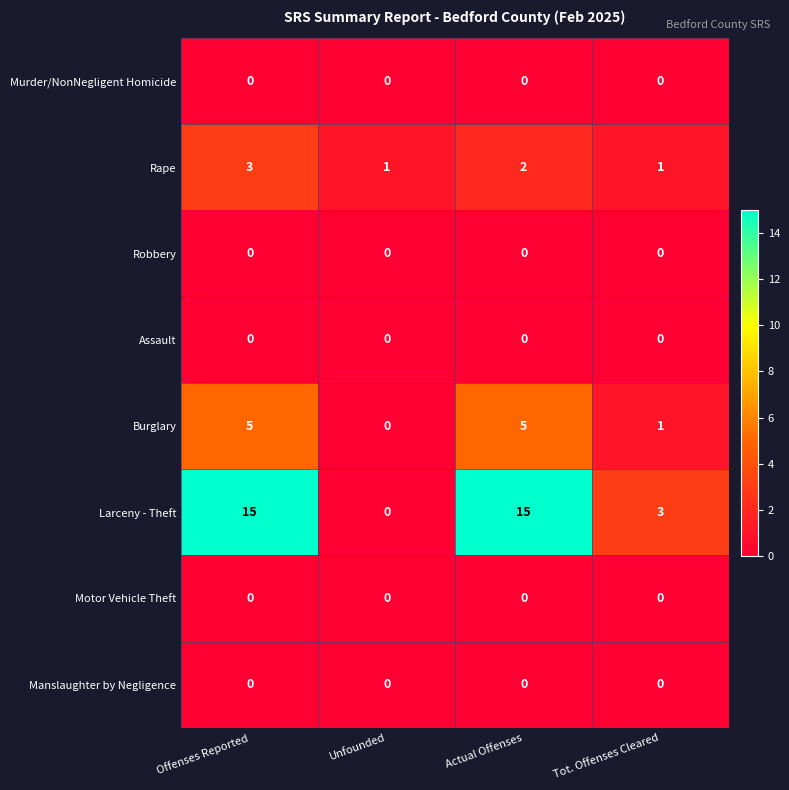

What is the sum of all Larceny - Theft values?

33